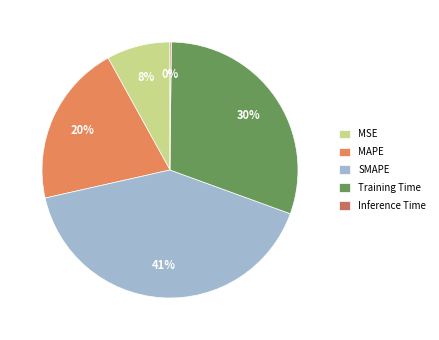

How many slices are in this pie chart?

5